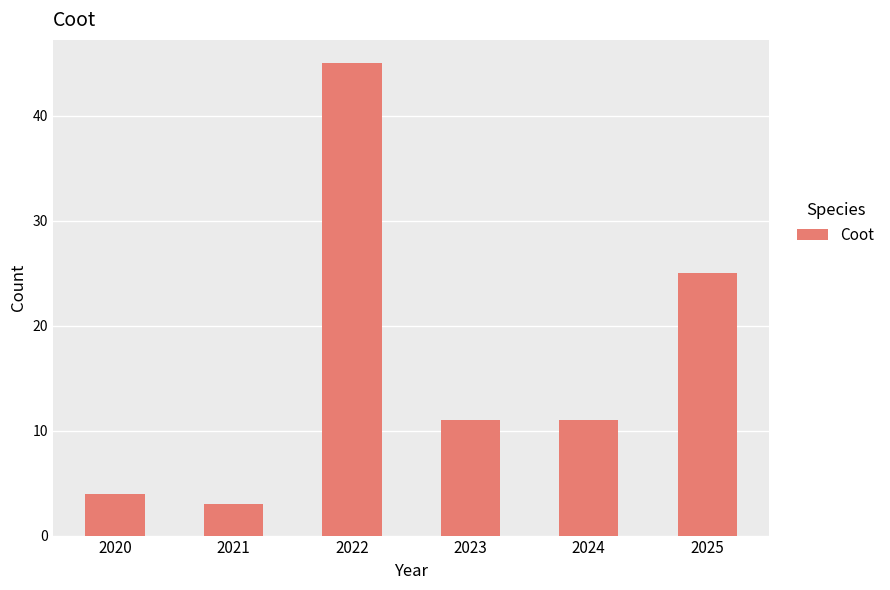

The chart shows a value of 11 at 2023. True or false?

True